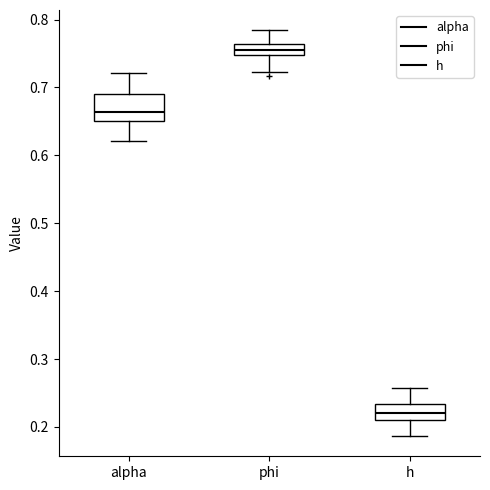

Reading left to right, read every box against the y-axis: the position of its median line, the range the box covers, and the ends of its whiskers. The values are not printed on the chart, so give them approximately, as read against the axis.

alpha: median 0.66, box 0.65 to 0.69, whiskers 0.62 to 0.72
phi: median 0.75 (inside the box), box 0.75 to 0.76, whiskers 0.72 to 0.78
h: median 0.22, box 0.21 to 0.23, whiskers 0.19 to 0.26